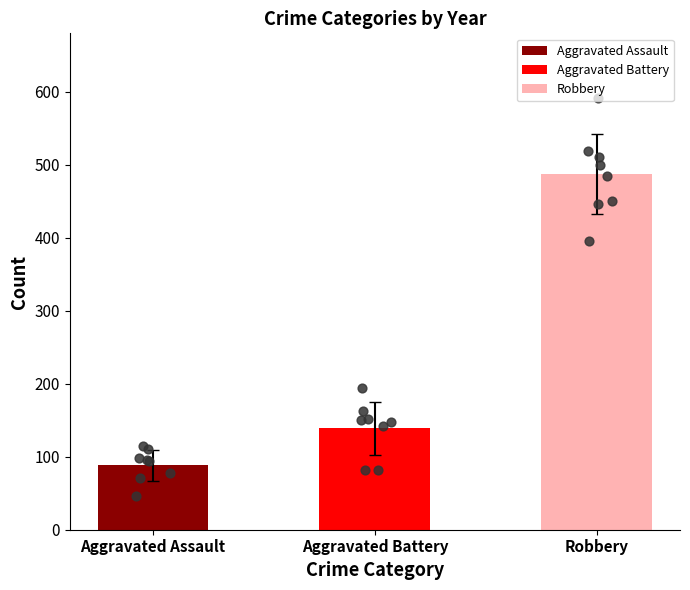

Which series contains the lowest Y value?

Aggravated Assault